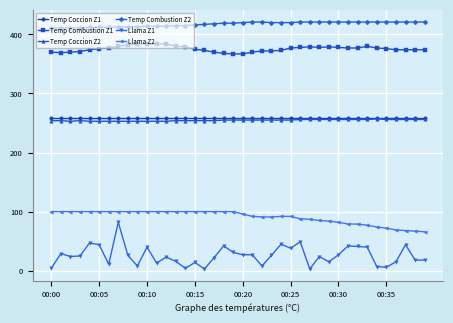

How many lines are shown in the chart?

6